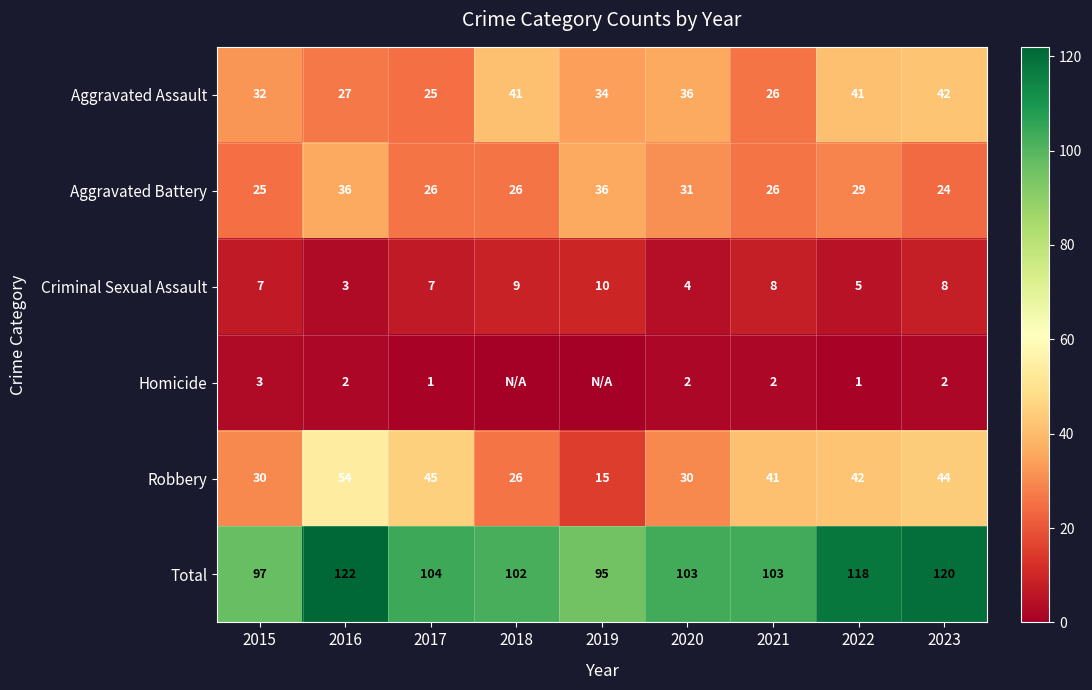

The Robbery series shows 30 at 2020. True or false?

True